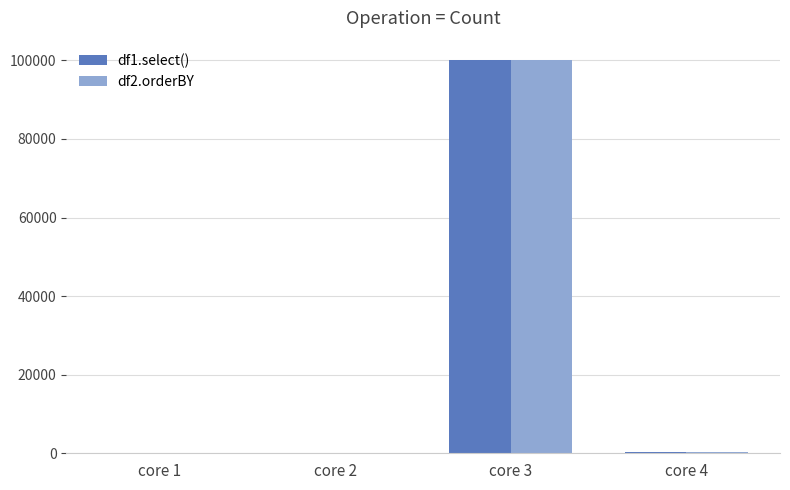

Which category has the highest value in the df2.orderBY series?

core 3